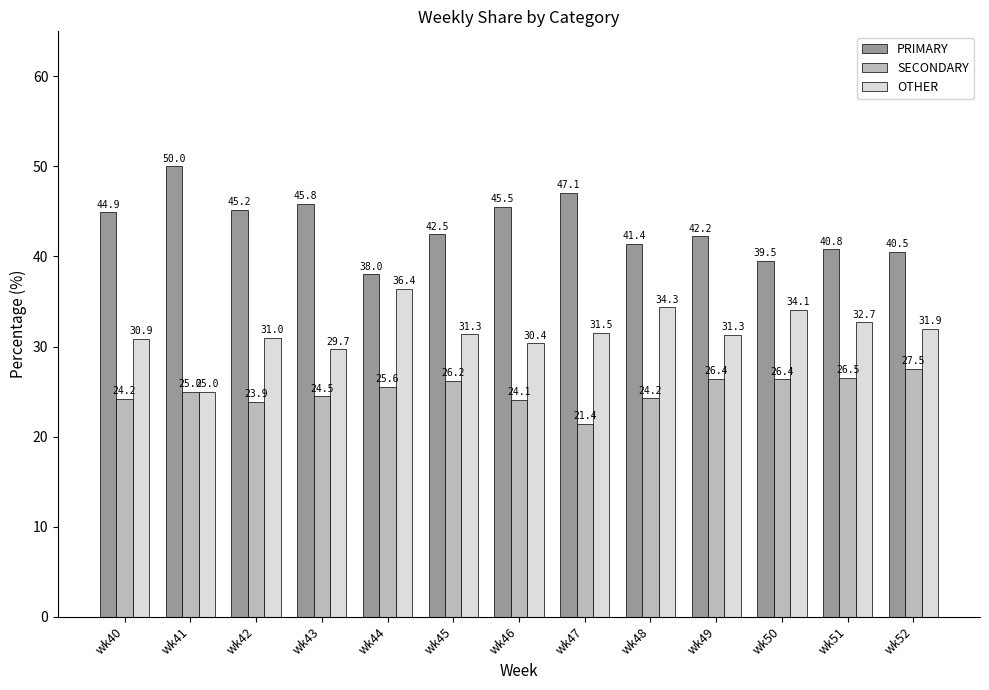

Where does the PRIMARY series first go above 42?

wk40